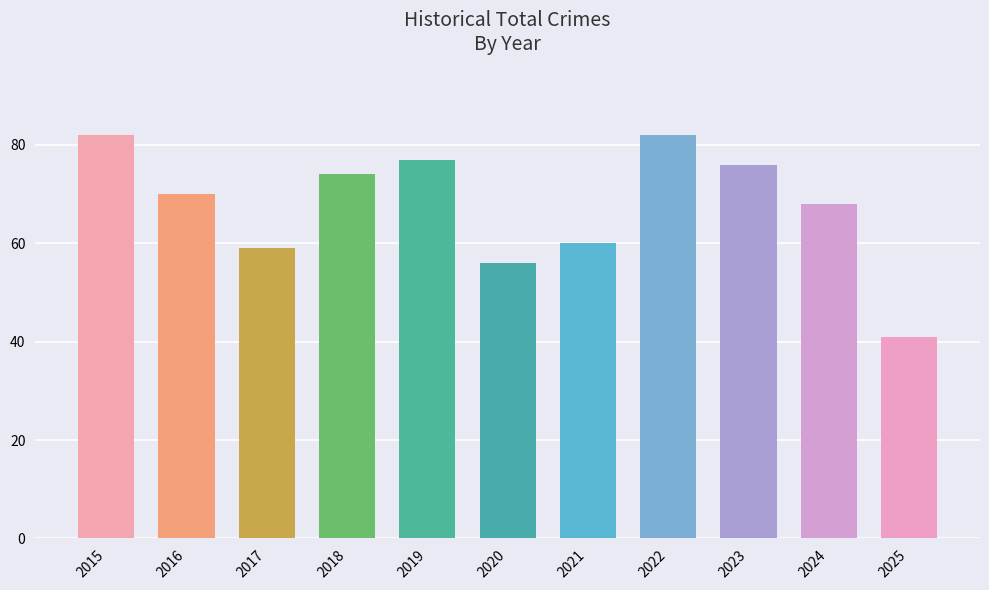

Reading right to left, list all the values displayed in this chart.

41	68	76	82	60	56	77	74	59	70	82